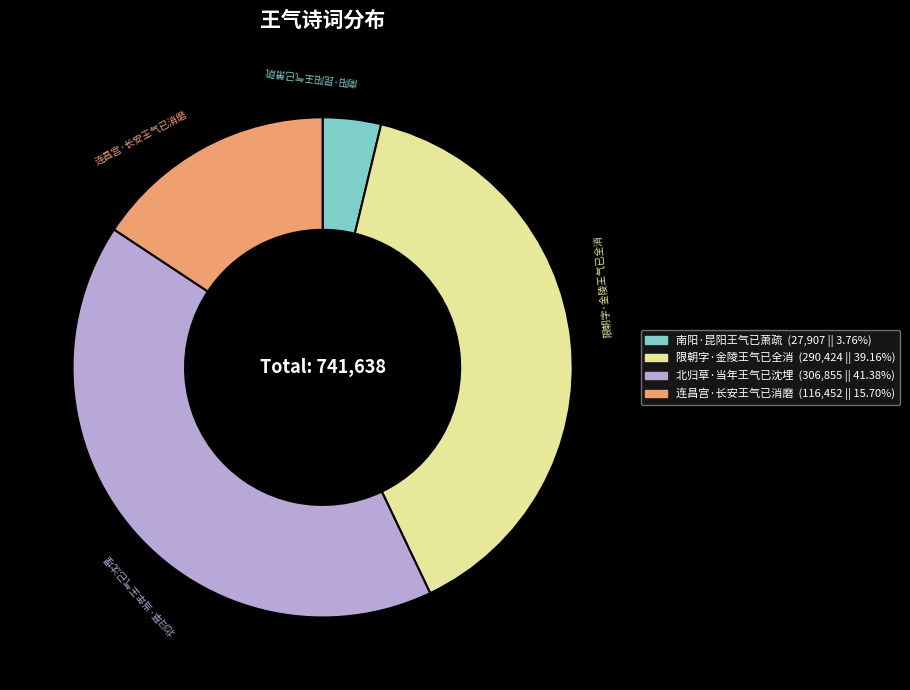

Combined, do 限朝字·金陵王气已全消 and 北归草·当年王气已沈埋 account for over 50%?

Yes